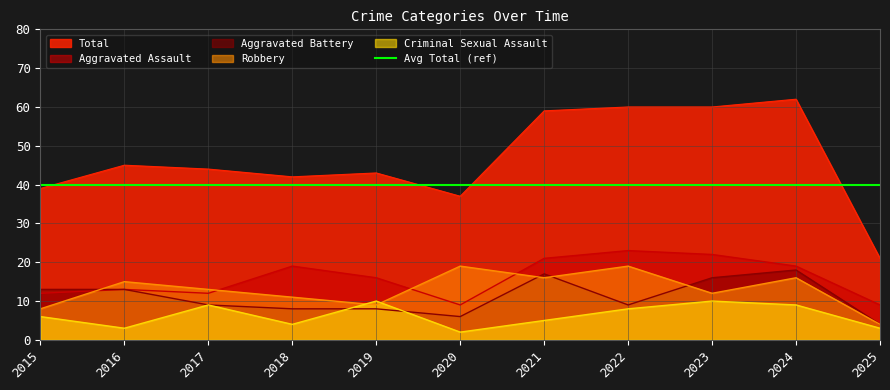

Is it true that Criminal Sexual Assault equals 3 at 2016?

True